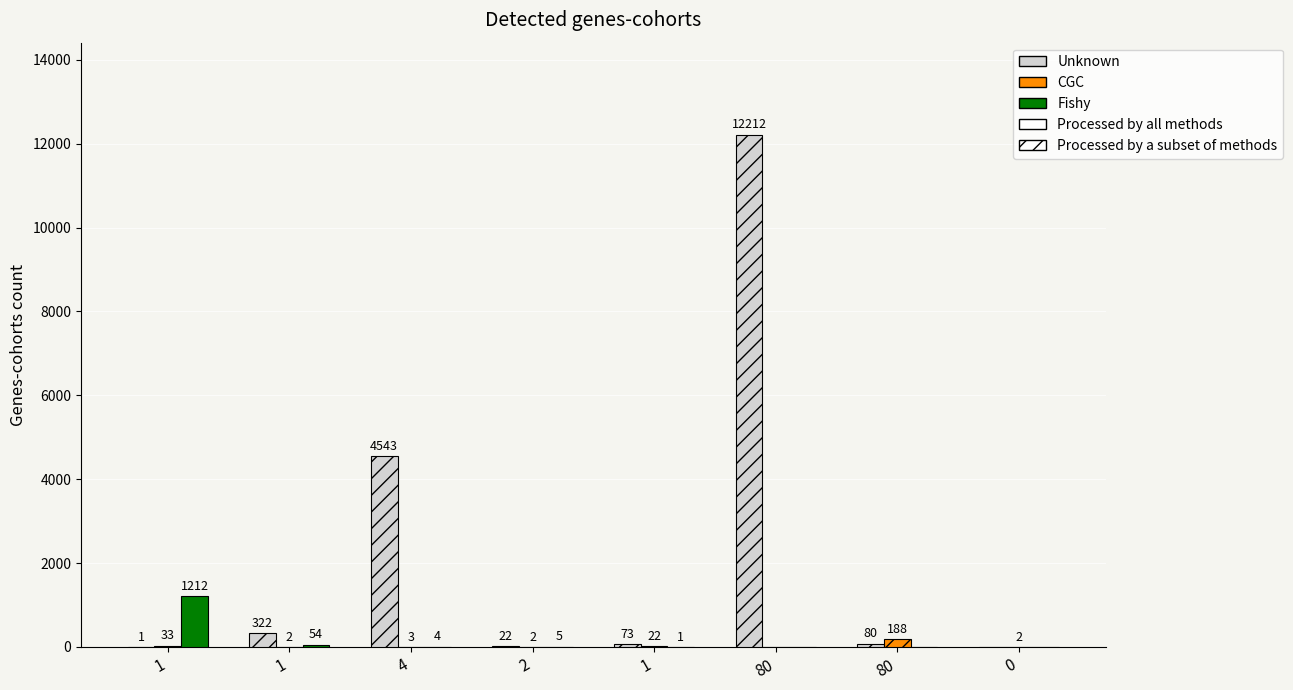

Reading left to right, what are all the values shown in this chart?

Unknown: 1	322	4543	22	73	12212	80	0
CGC: 33	2	3	2	22	0	188	2
Fishy: 1212	54	4	5	1	0	0	0